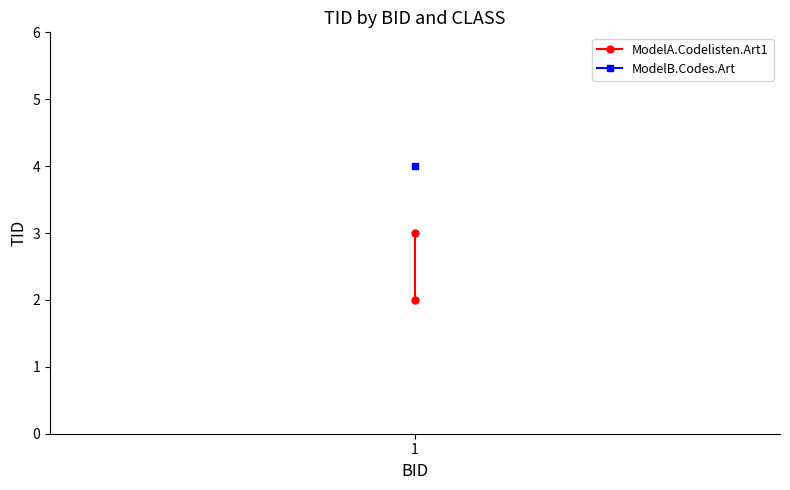

What is the value of the 1st point from the left?

2